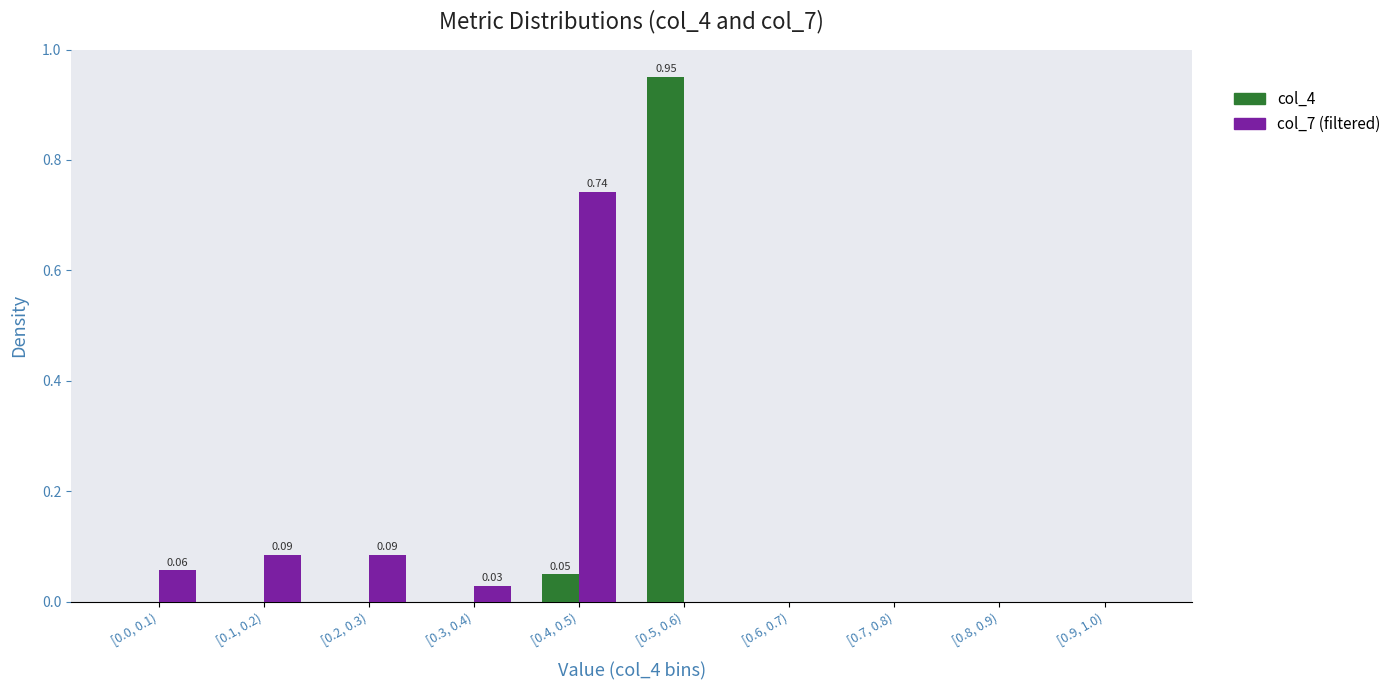

What is the sum of all col_7 (filtered) values?

1.0